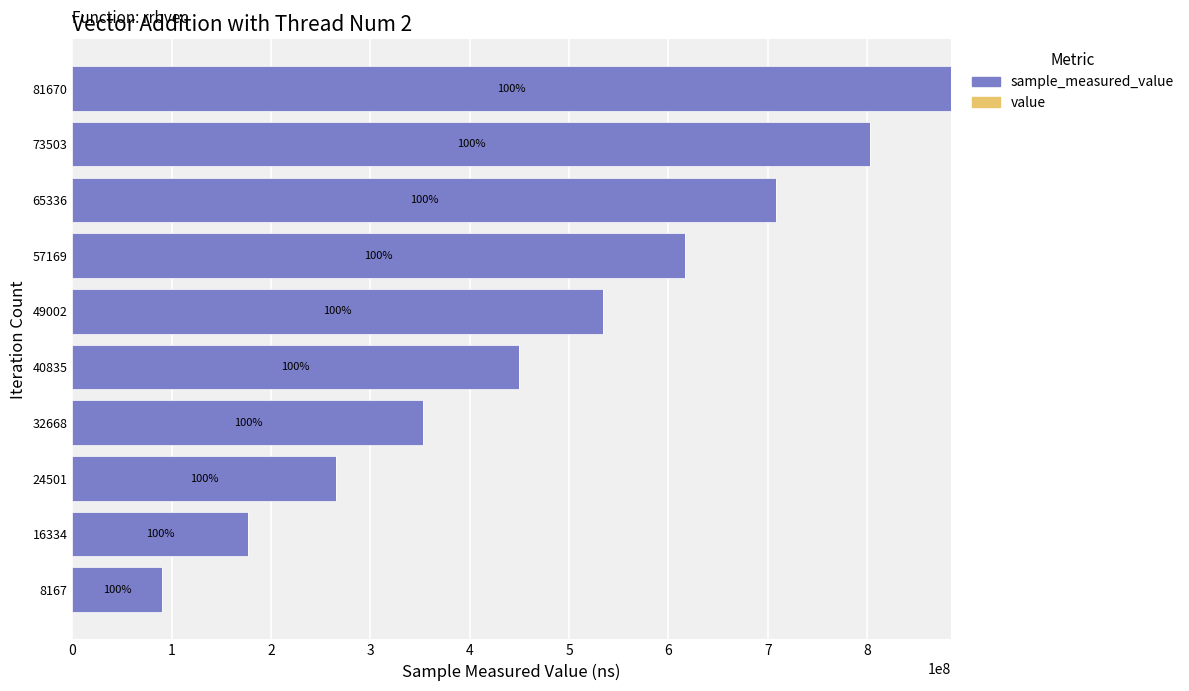

Reading right to left, extract all data points from this chart.

sample_measured_value: 883906552.0	803016255.0	708187794.0	616817744.0	534016633.0	449288378.0	353237185.0	265709945.0	176733230.0	89845658.0
value: 0.8	0.8	0.8	0.8	0.8	0.8	0.8	0.8	0.8	0.8